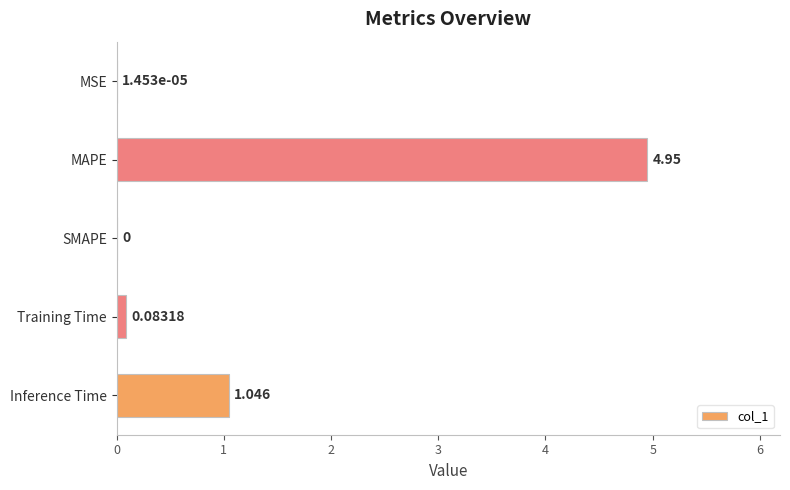

Between MAPE and MSE, which is larger?

MAPE